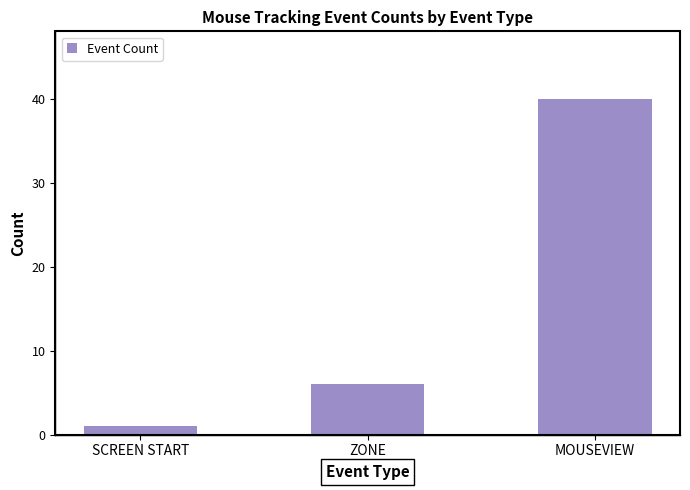

At which category does the chart reach its minimum across all series?

SCREEN START